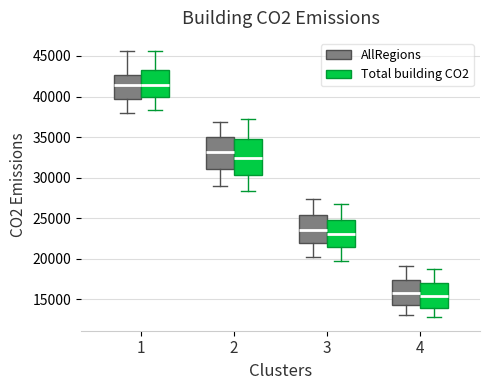

Reading left to right, read every box against the y-axis: the position of its median line, the range the box covers, and the ends of its whiskers. The values are not printed on the chart, so give them approximately, as read against the axis.

1 (AllRegions): median 41500, box 39500 to 42500, whiskers 38000 to 45500
1 (Total building CO2): median 41500, box 40000 to 43500, whiskers 38500 to 45500
2 (AllRegions): median 33000, box 31000 to 35000, whiskers 29000 to 37000
2 (Total building CO2): median 32500, box 30500 to 35000, whiskers 28500 to 37000
3 (AllRegions): median 23500, box 22000 to 25500, whiskers 20000 to 27500
3 (Total building CO2): median 23000, box 21500 to 25000, whiskers 20000 to 27000
4 (AllRegions): median 15500, box 14000 to 17500, whiskers 13000 to 19000
4 (Total building CO2): median 15500, box 14000 to 17000, whiskers 13000 to 18500